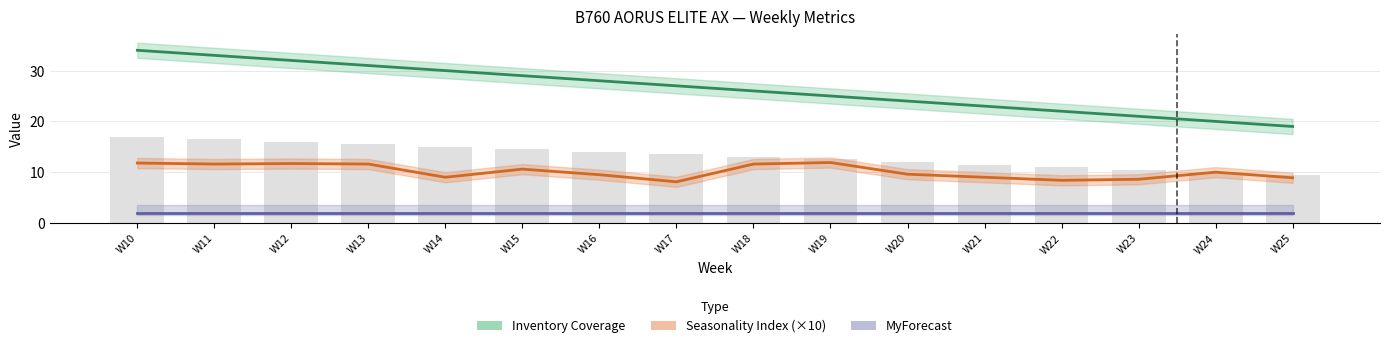

At which category does the chart reach its minimum across all series?

W10